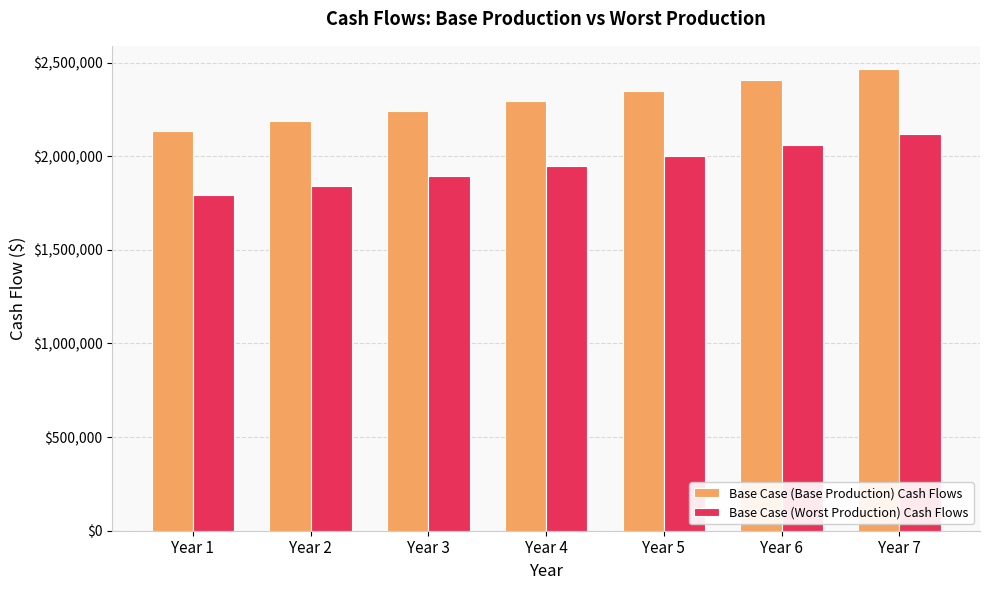

Is the value of Base Case (Worst Production) Cash Flows at Year 4 greater than the value of Base Case (Base Production) Cash Flows at Year 3?

No